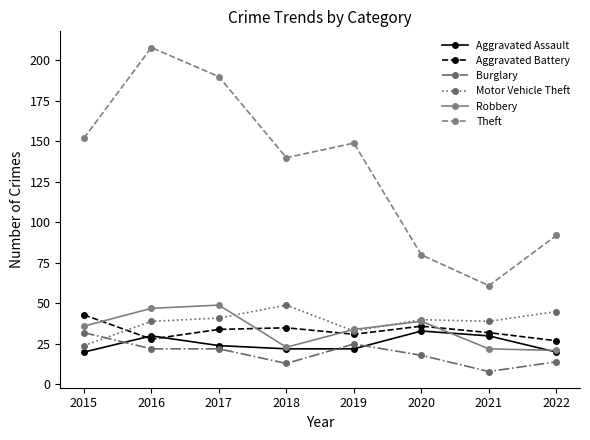

At which label does Motor Vehicle Theft reach its minimum?

2015